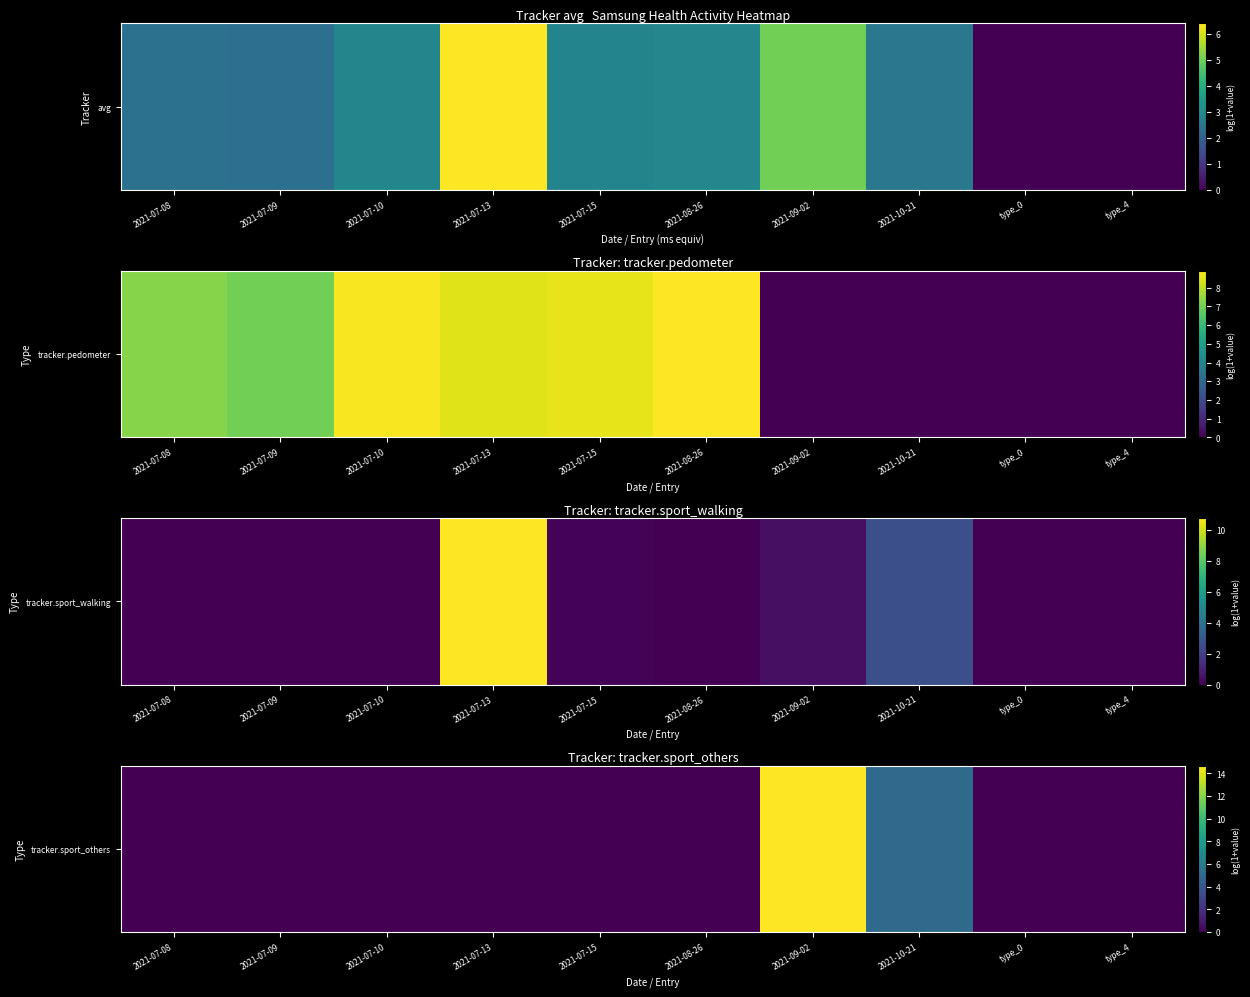

The value at 2021-07-10 is 0.0. True or false?

True